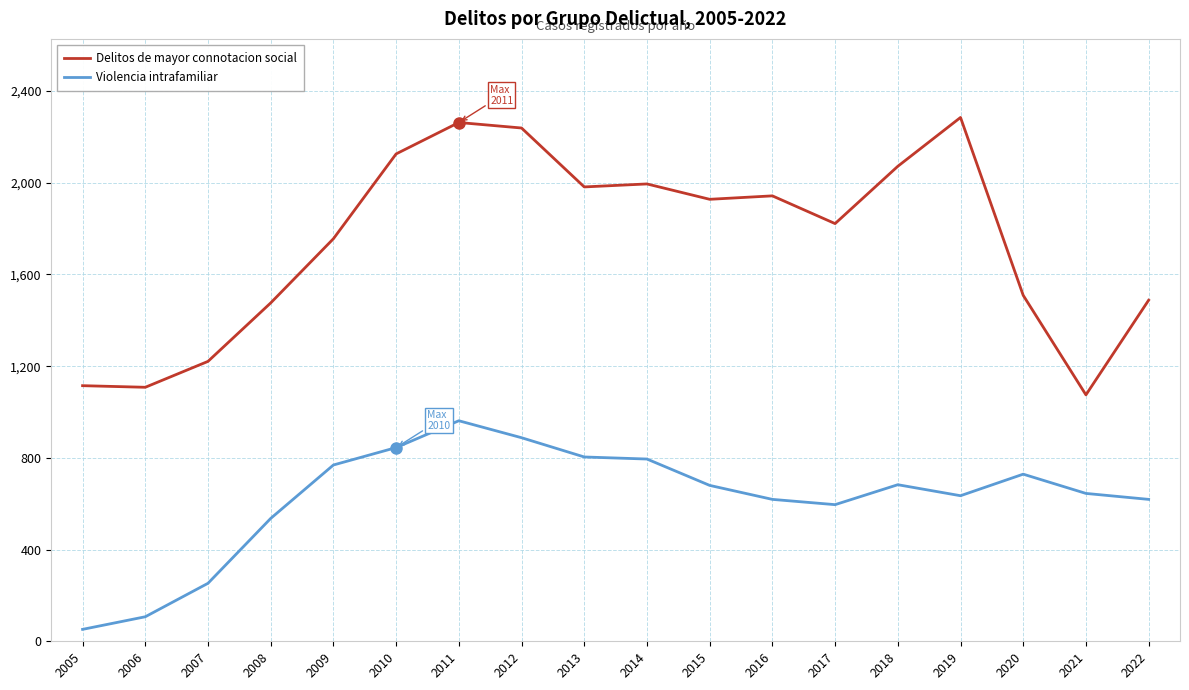

Which series has the widest spread of values?

Delitos de mayor connotacion social